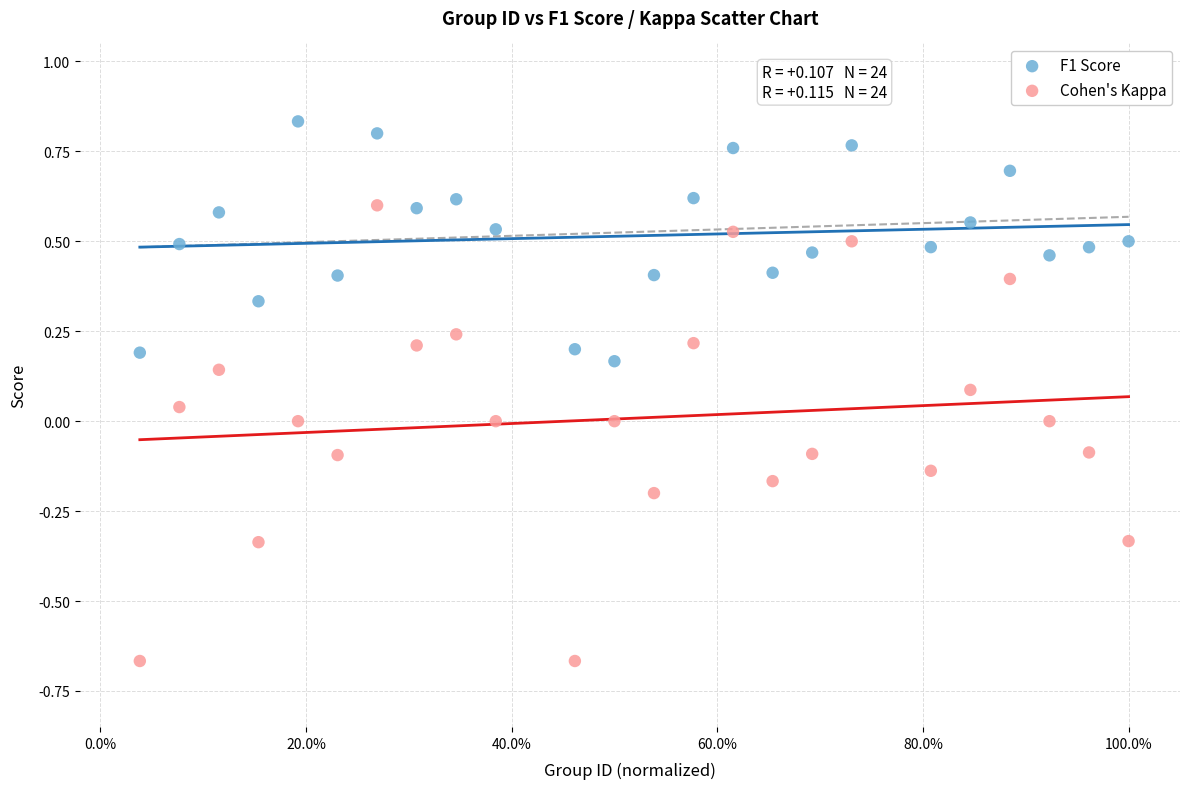

Across all data points, what is the range of X values (max minus min)?

1.0